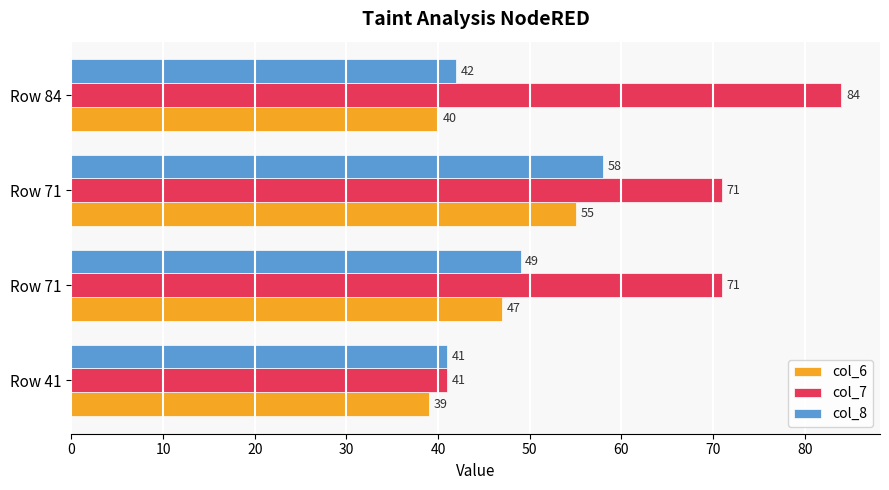

How many values in the col_8 series are below 49?

2